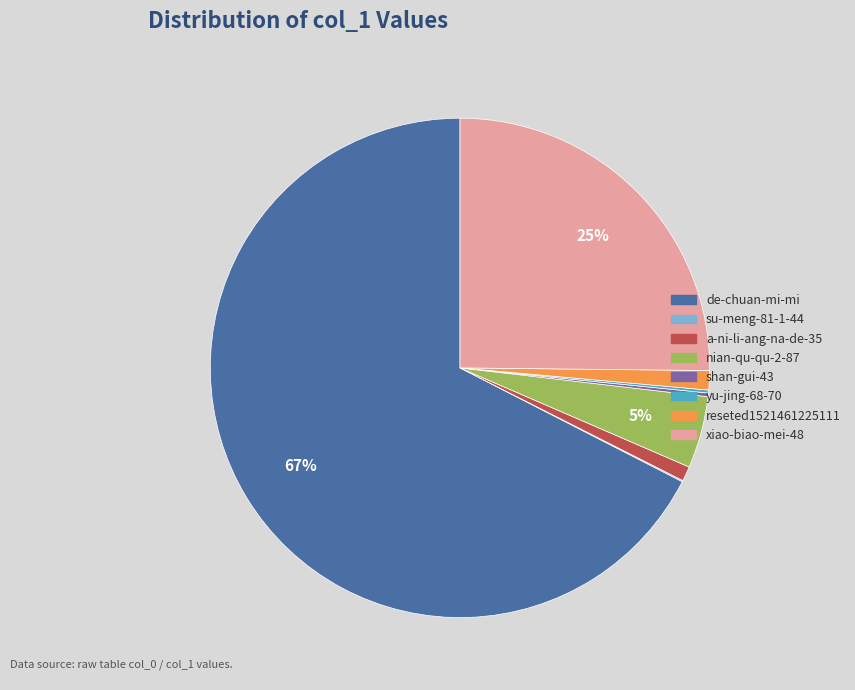

Do xiao-biao-mei-48 and a-ni-li-ang-na-de-35 together represent more than half of the pie?

No